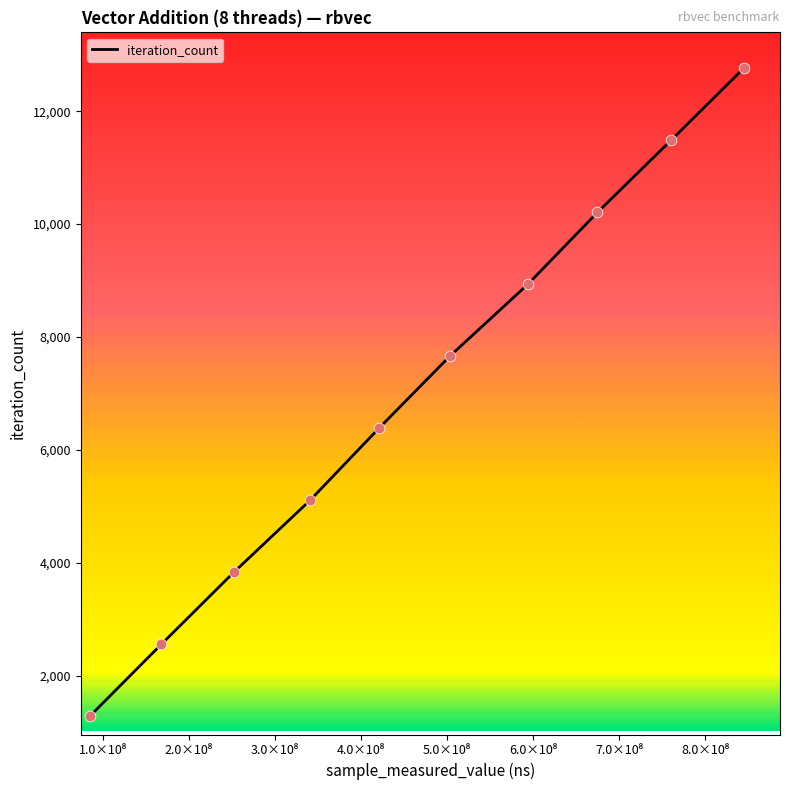

What is the difference between the maximum and minimum values?

11484